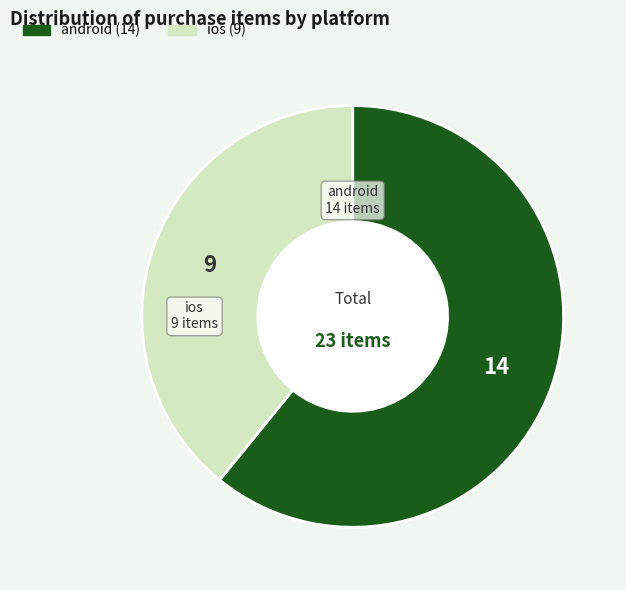

Approximately how many times larger is the value at ios compared to android?

0.6